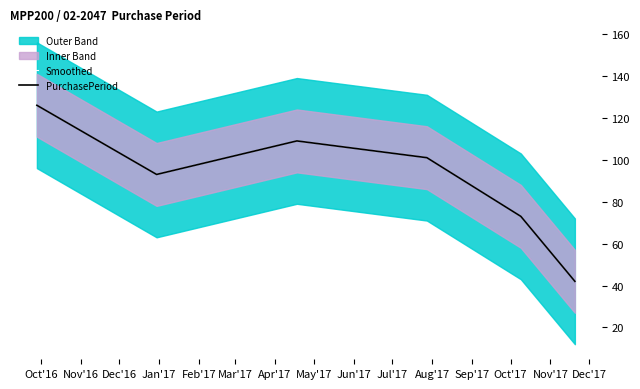

Reading left to right, list all the values displayed in this chart.

Smoothed: 126	93	109	101	73	42
PurchasePeriod: 126	93	109	101	73	42